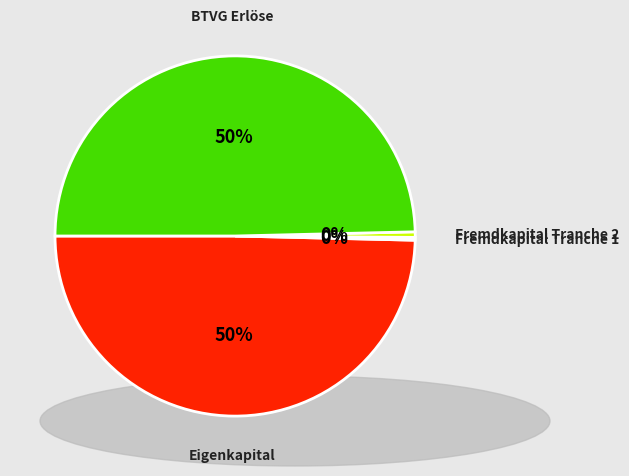

To the nearest percent, what is the average slice percentage?

25%